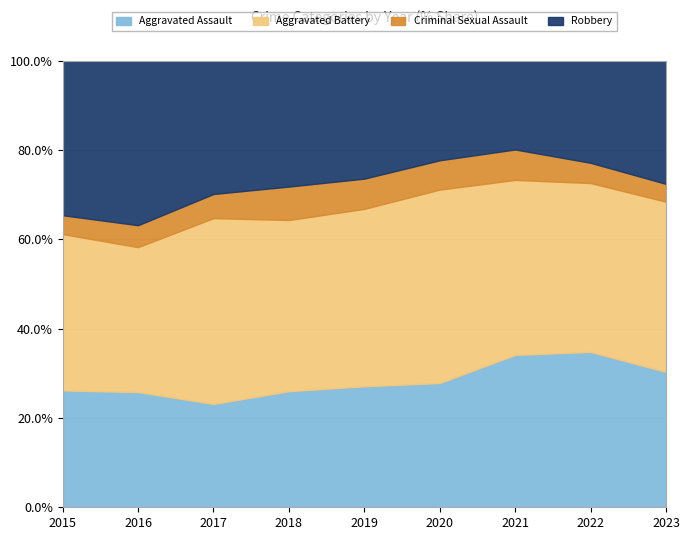

At which label does Aggravated Assault reach its minimum?

2017